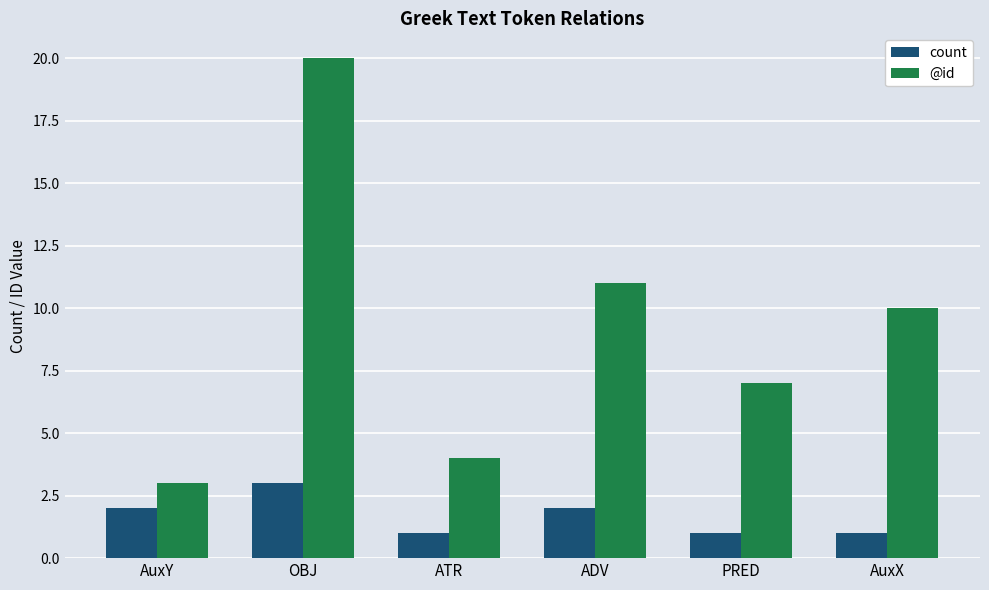

Which series has the widest spread of values?

@id